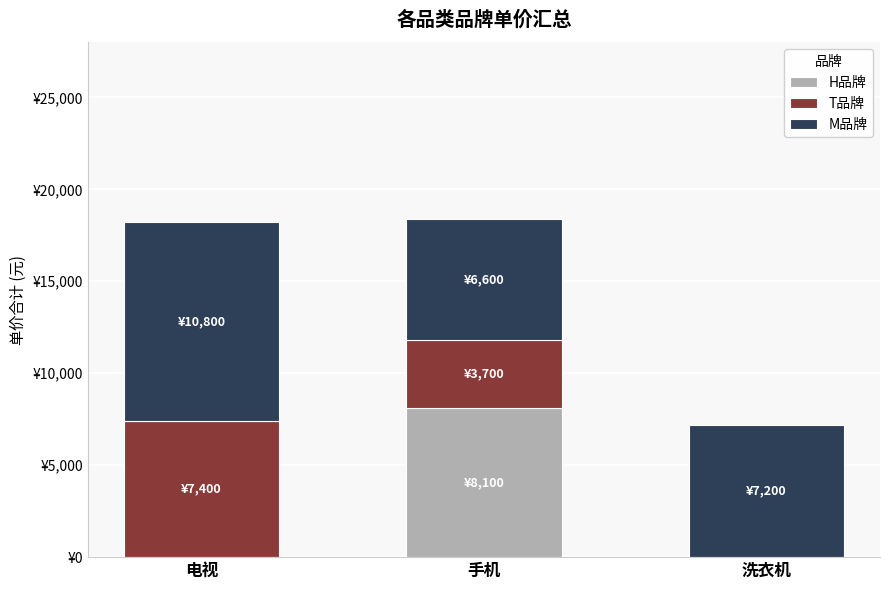

Are the bars grouped side by side (vs. stacked)?

No